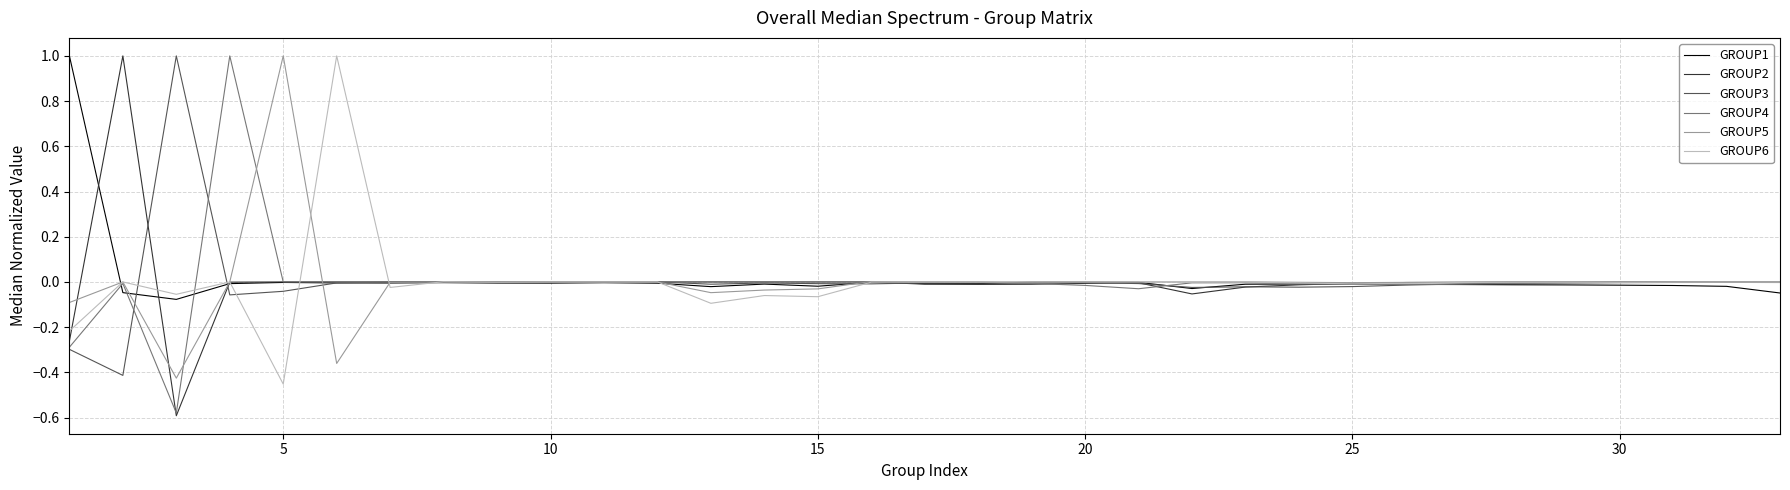

What is the greatest value displayed?

1.0